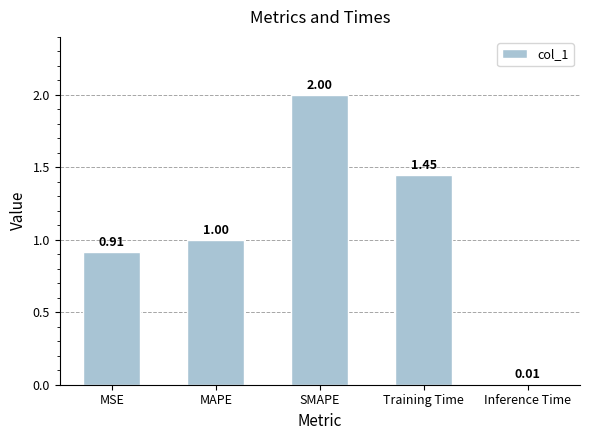

What is the sum of the values at Inference Time and SMAPE?

2.0